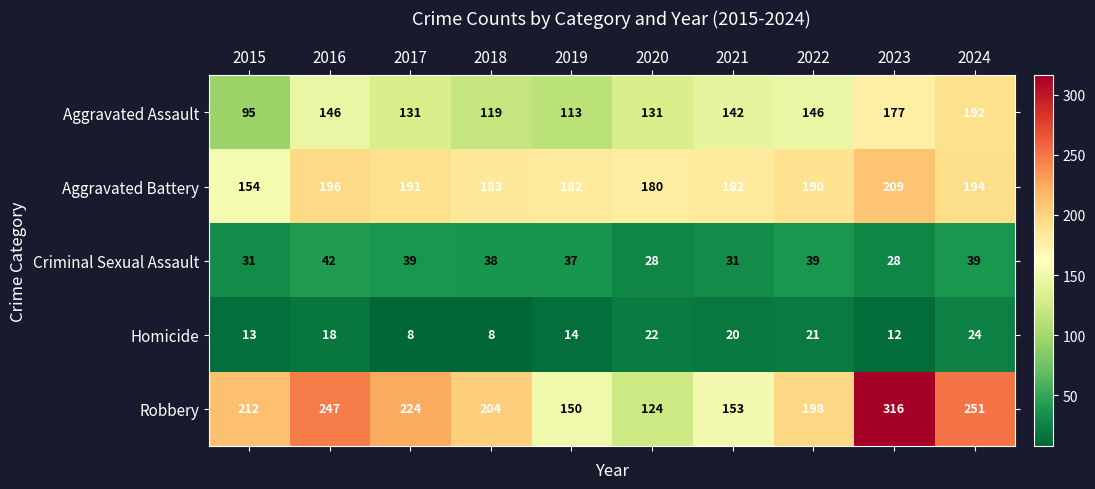

What value does the Criminal Sexual Assault series have at 2020?

28